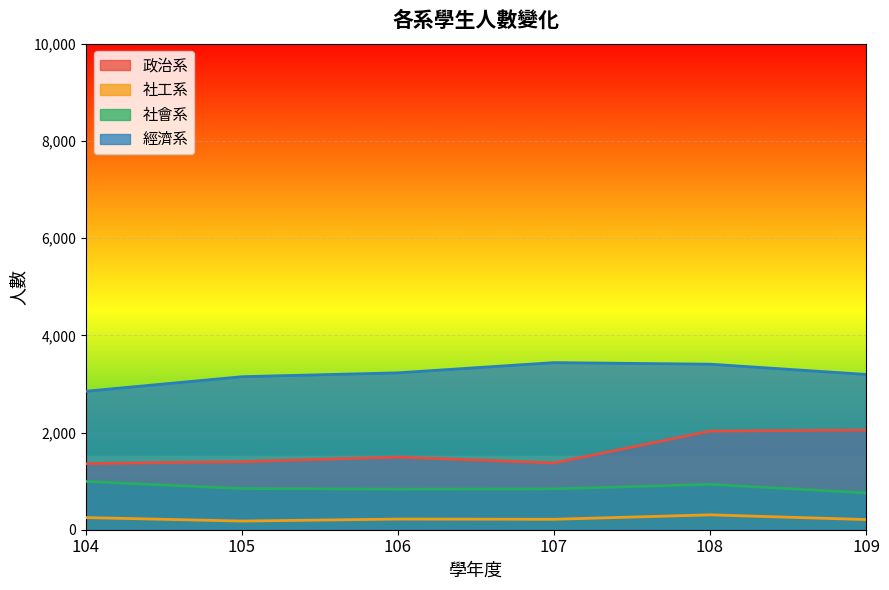

At which category is the sum across all series the highest?

108